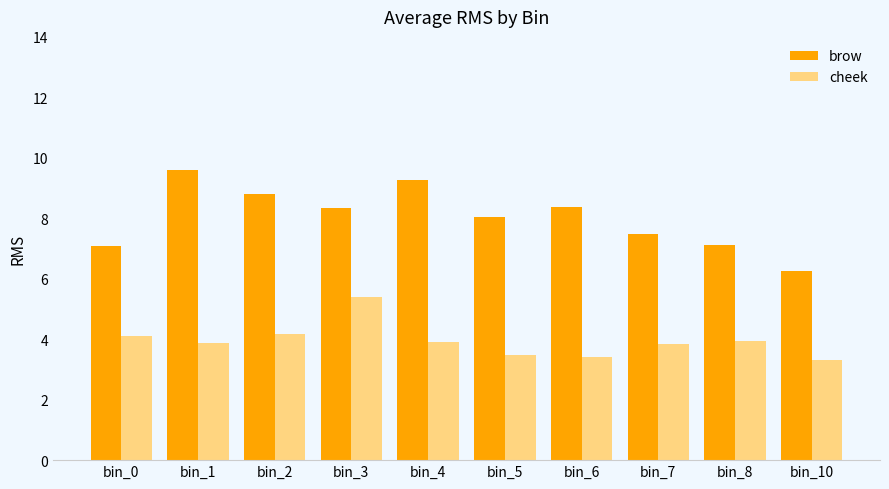

What is the minimum value shown in the chart?

3.3